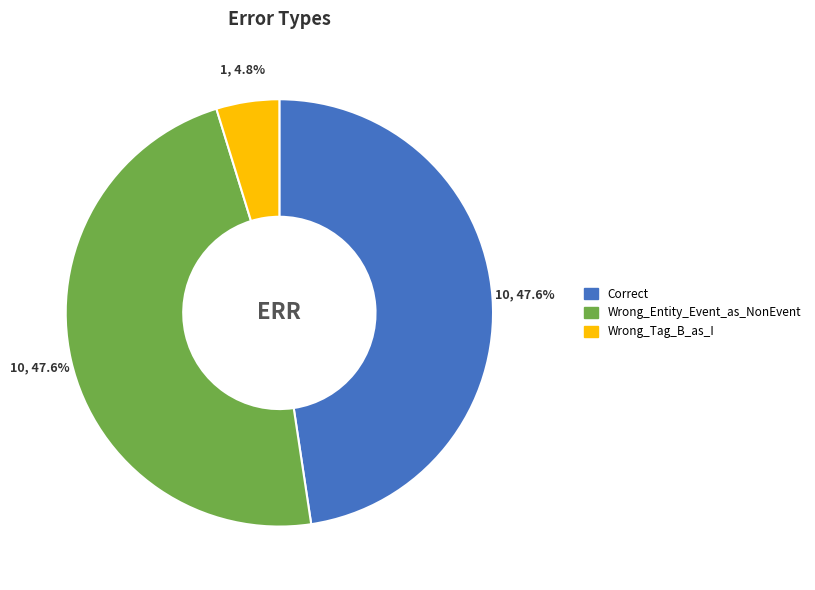

What percentage is the Wrong_Entity_Event_as_NonEvent slice, to the nearest percent?

48%